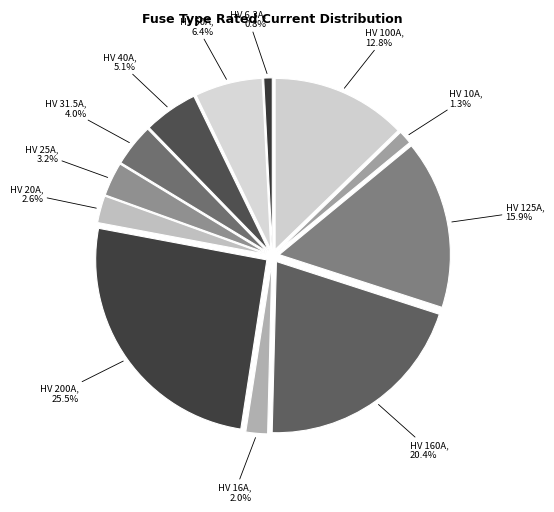

To the nearest percent, what percentage of the pie is HV 160A?

20%